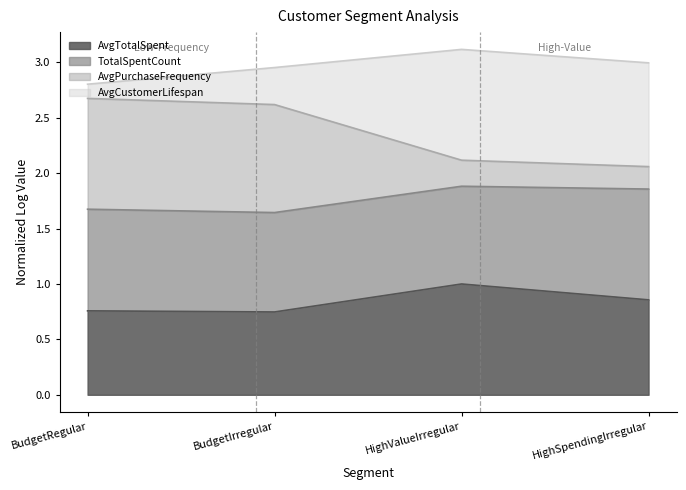

What is the total value across all series at HighValueIrregular?

3.1